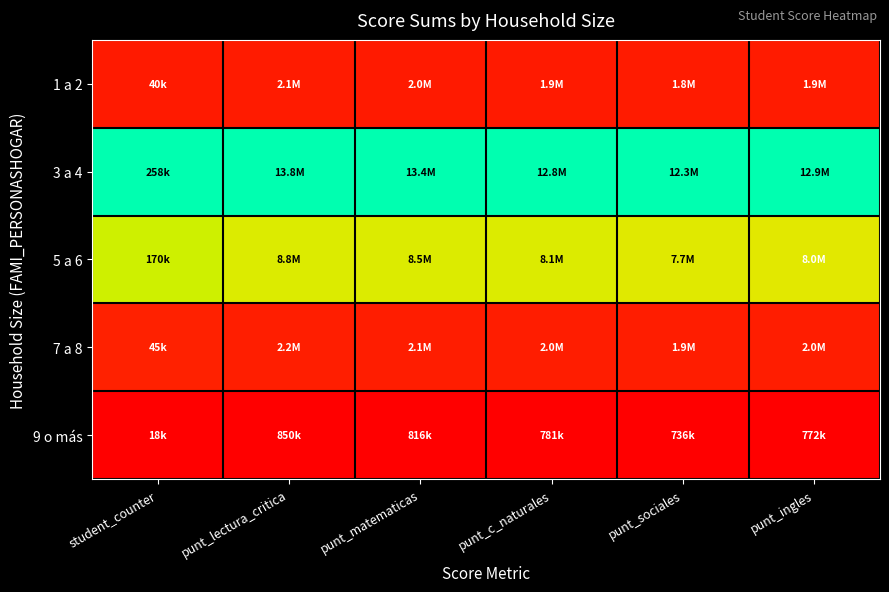

List the series in order of their peak value, lowest first.

9 o más, 1 a 2, 7 a 8, 5 a 6, 3 a 4